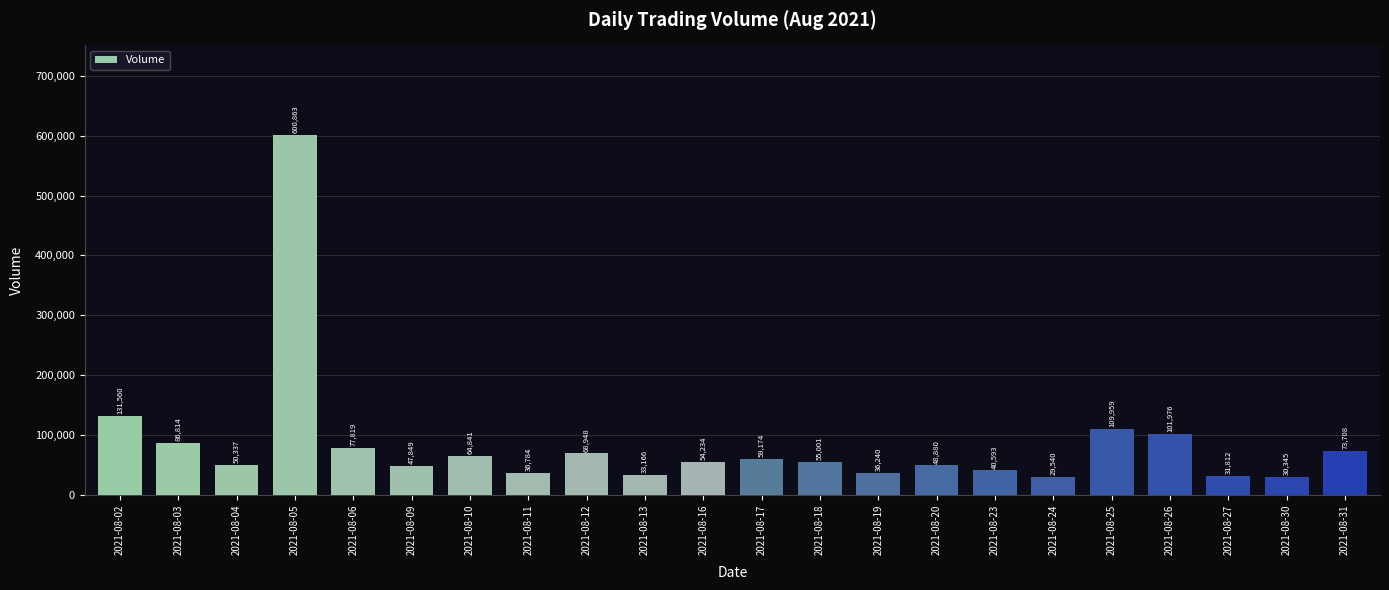

Which has a higher value, 2021-08-02 or 2021-08-30?

2021-08-02